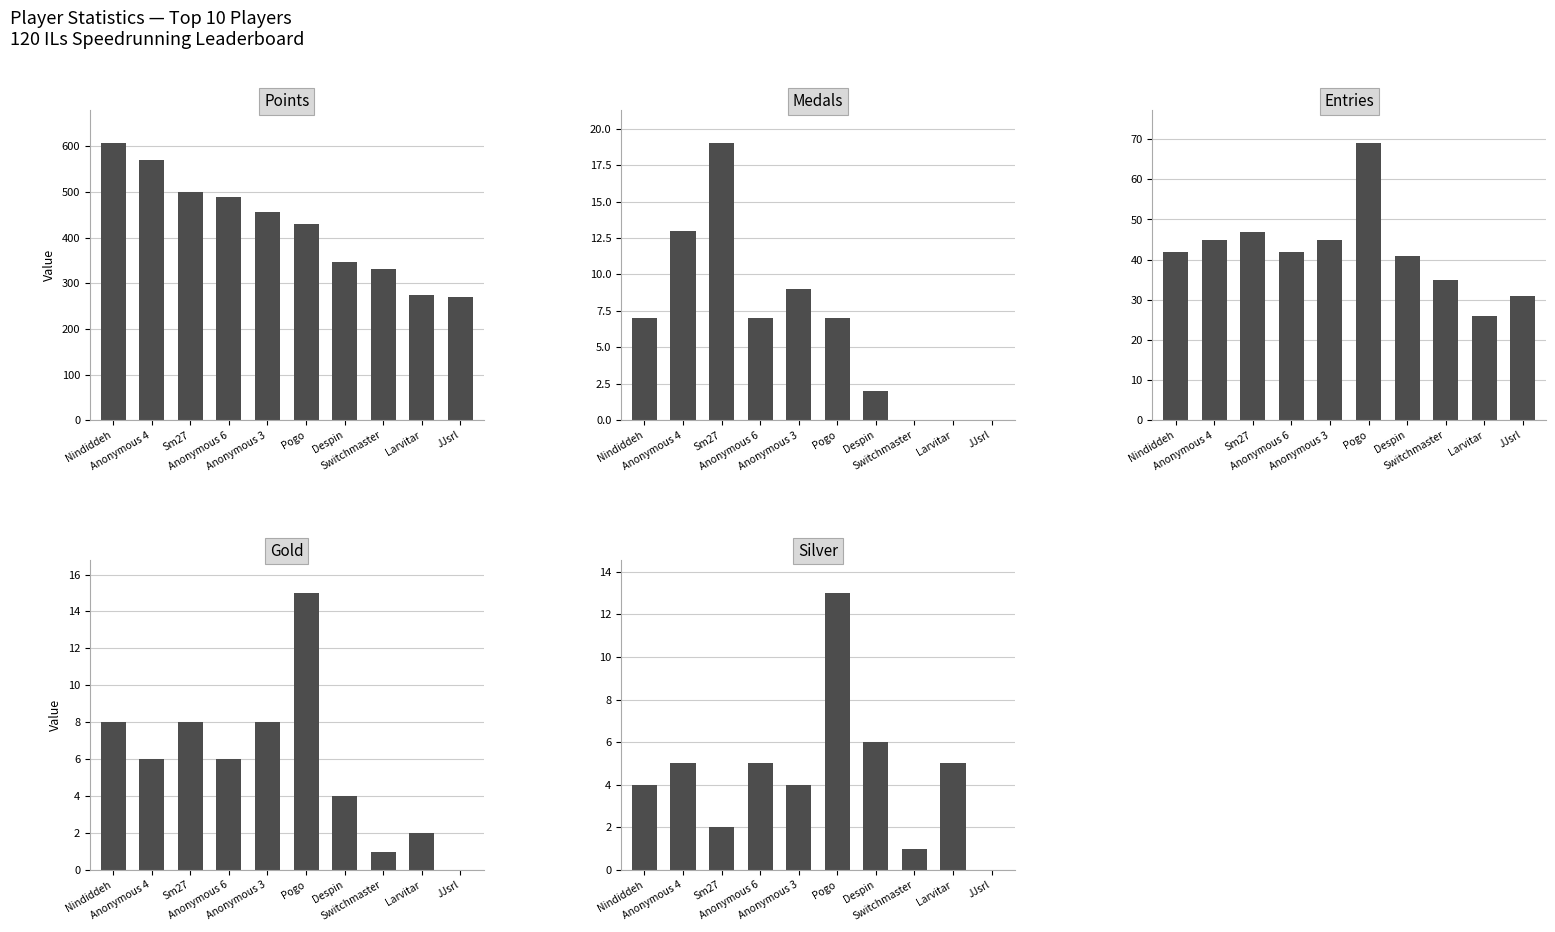

Between Anonymous 6 and Pogo, which is larger?

Anonymous 6